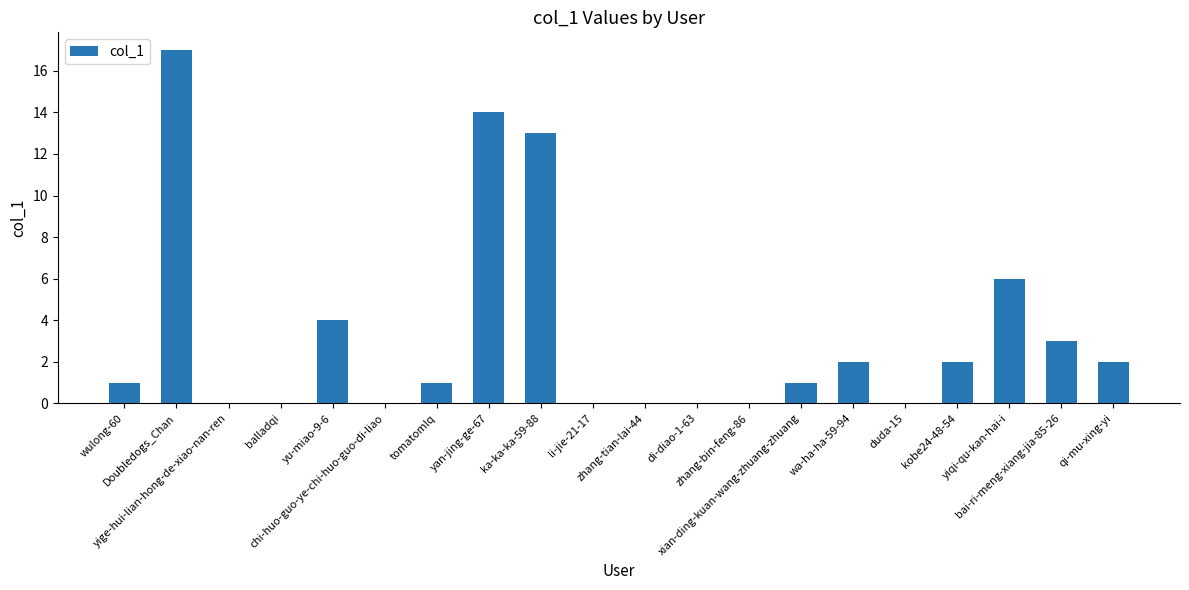

The value at yan-jing-ge-67 is 8. True or false?

False